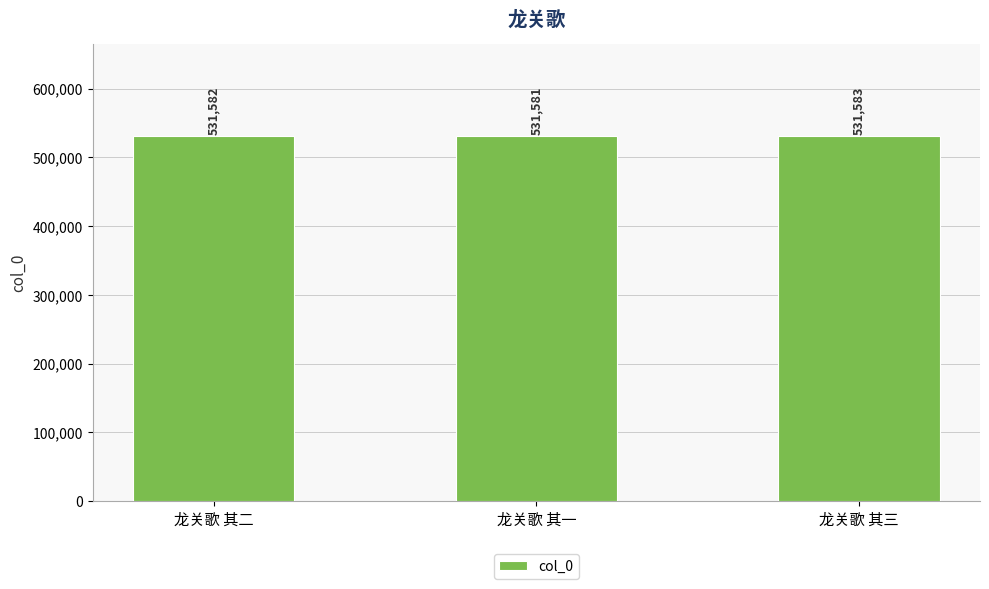

How many data points are less than 531582?

1